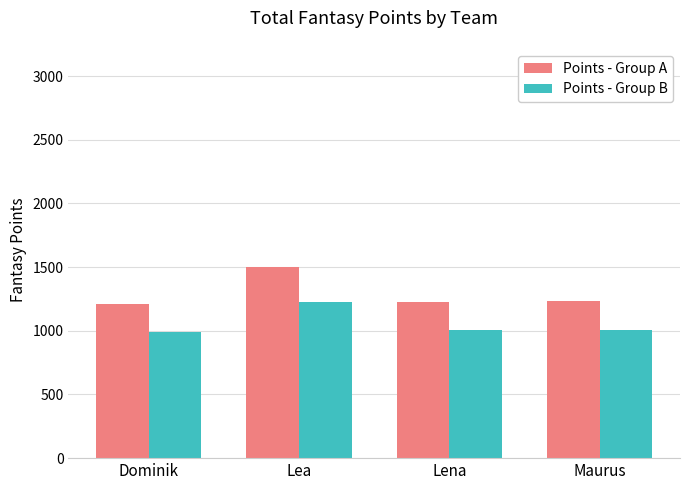

The value of Points - Group A at Lena is 1601. True or false?

False